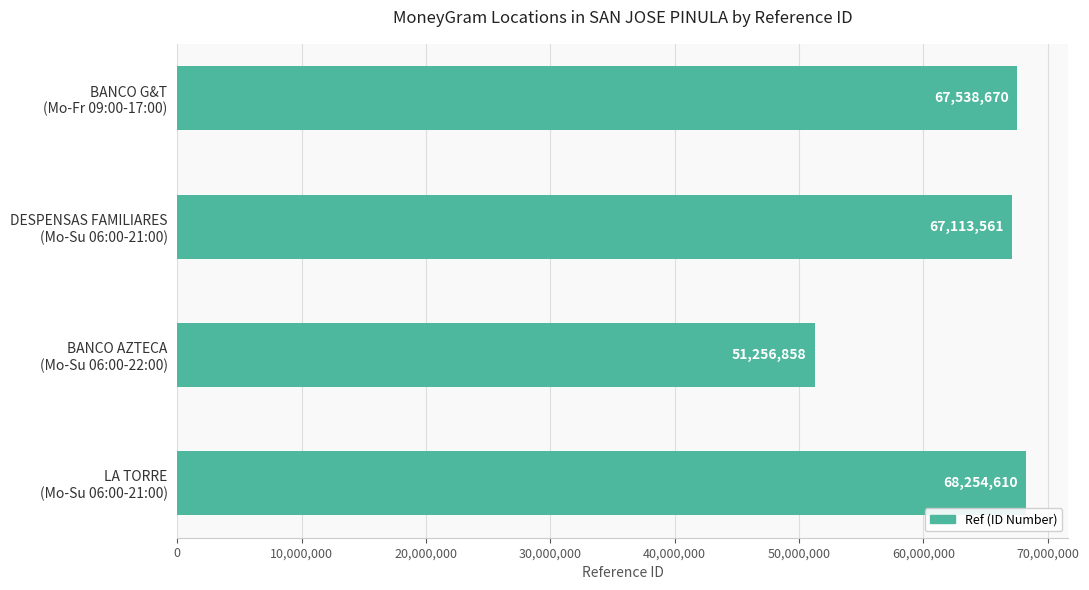

List the labels in order of value, smallest first.

BANCO AZTECA
(Mo-Su 06:00-22:00), DESPENSAS FAMILIARES
(Mo-Su 06:00-21:00), BANCO G&T
(Mo-Fr 09:00-17:00), LA TORRE
(Mo-Su 06:00-21:00)